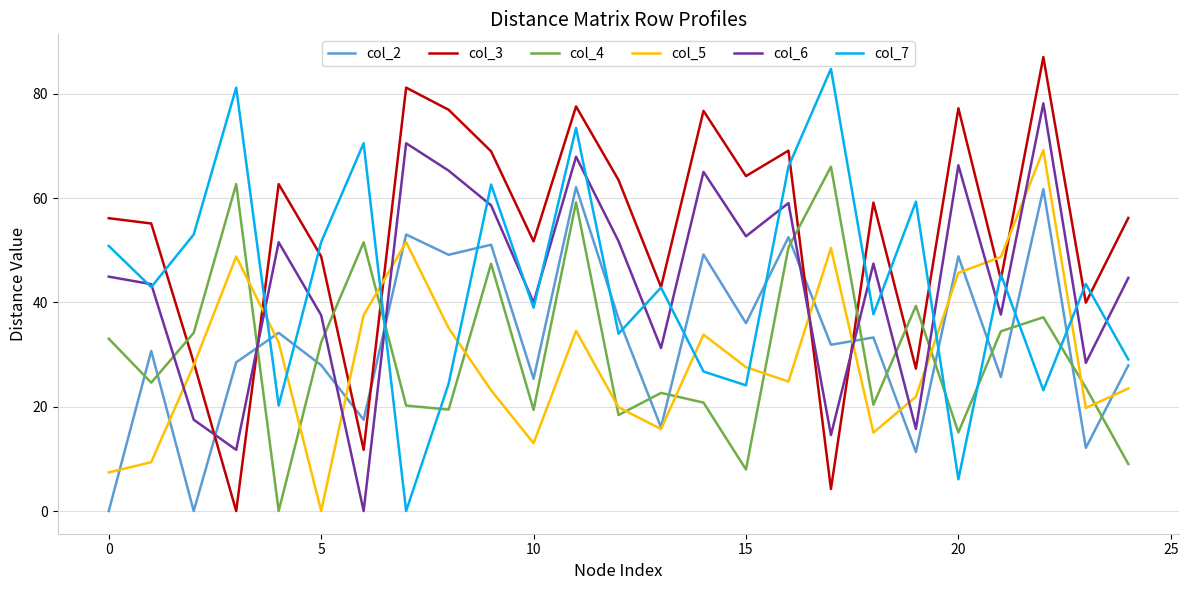

True or false: col_4 and col_3 cross at least once.

True